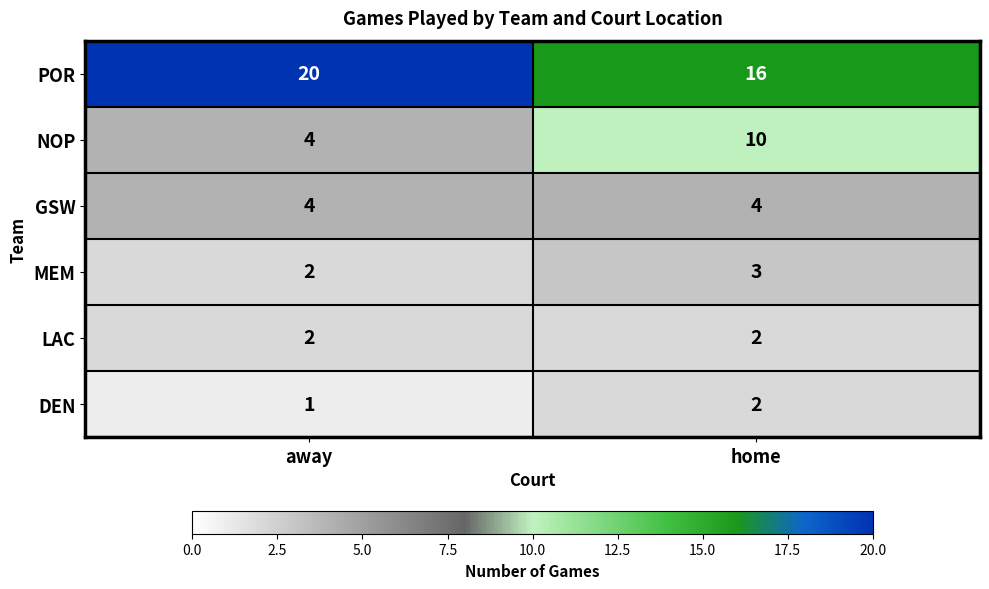

Which series changed the most between away and home?

NOP